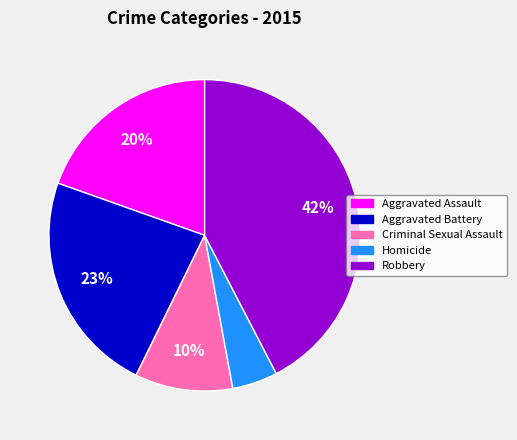

Does any single category account for the majority?

No